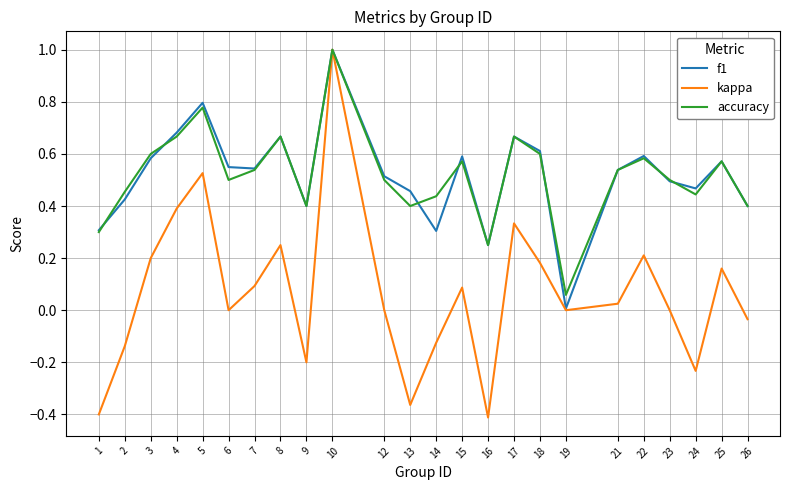

How many lines are shown in the chart?

3